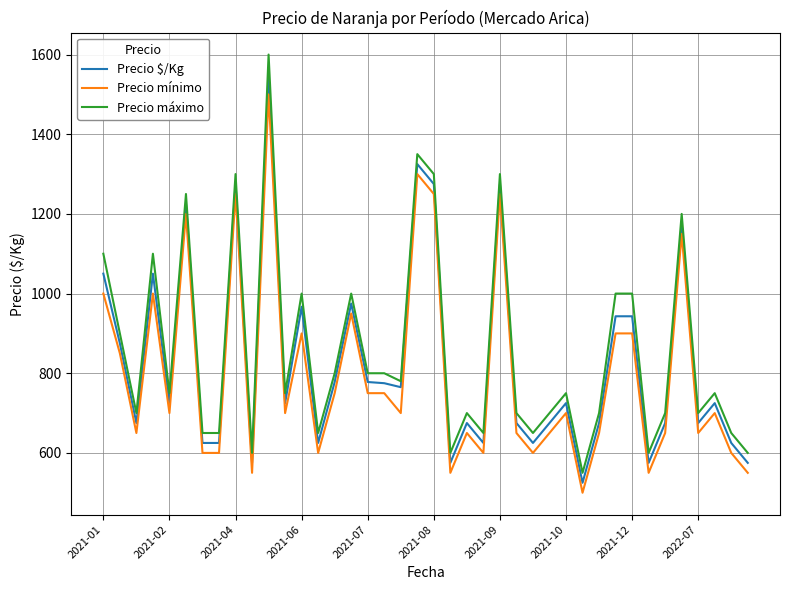

Which series has the widest spread of values?

Precio máximo